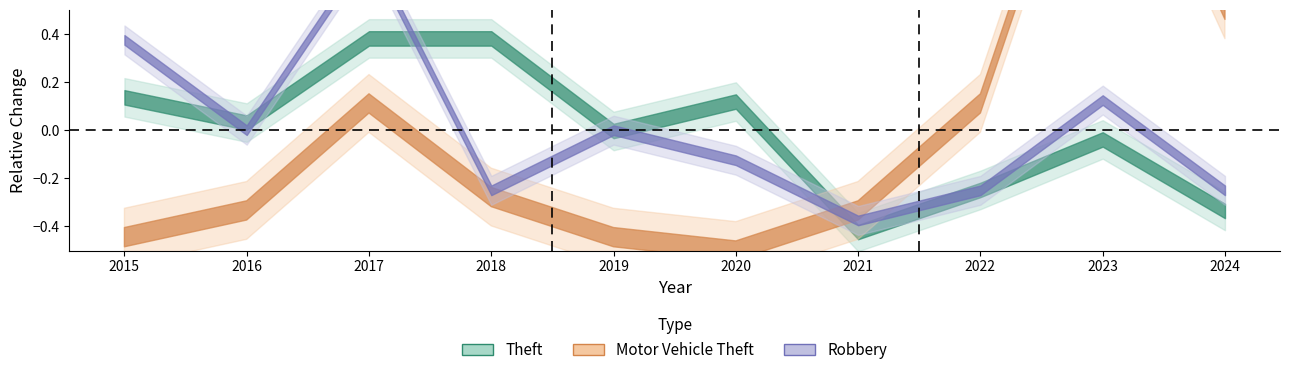

True or false: Motor Vehicle Theft and Theft cross at least once.

True